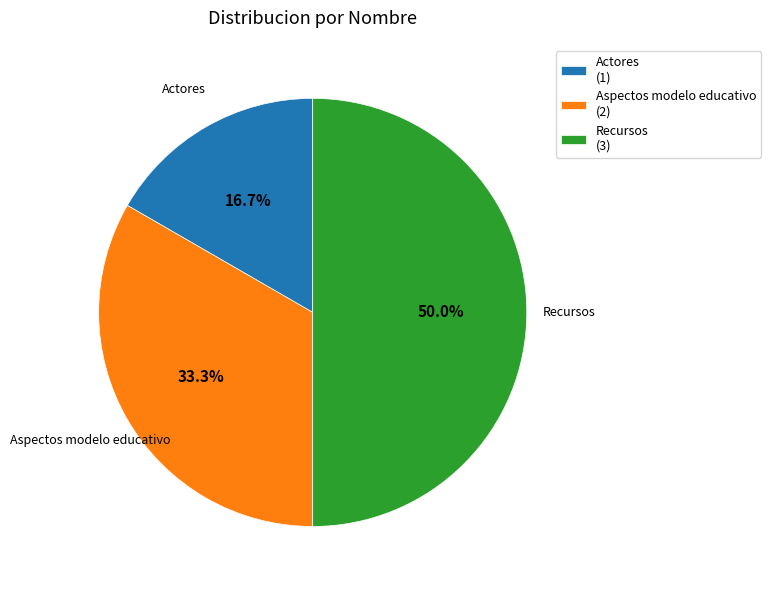

True or false: Actores accounts for 17% of the total.

True